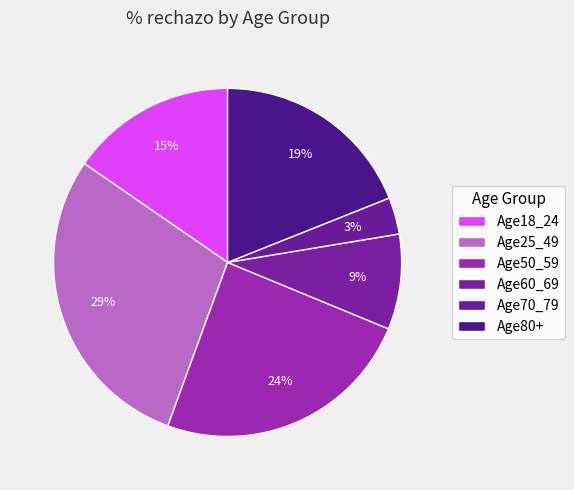

What percentage is the Age25_49 slice, to the nearest percent?

29%